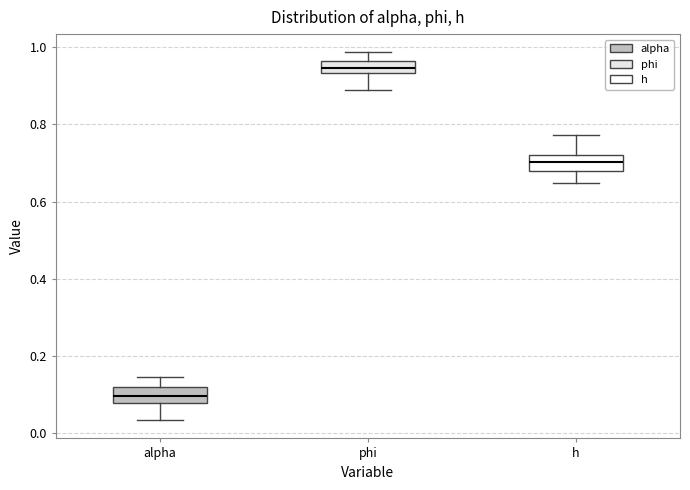

Reading left to right, transcribe this box plot: for each box, give where its median line is, the range the box spans, and where its two whiskers end, as read against the y-axis. The values are not printed on the chart, so give them approximately, as read against the axis.

alpha: median 0.10, box 0.08 to 0.12, whiskers 0.04 to 0.14
phi: median 0.94 (inside the box), box 0.94 to 0.96, whiskers 0.90 to 0.98
h: median 0.70, box 0.68 to 0.72, whiskers 0.64 to 0.78